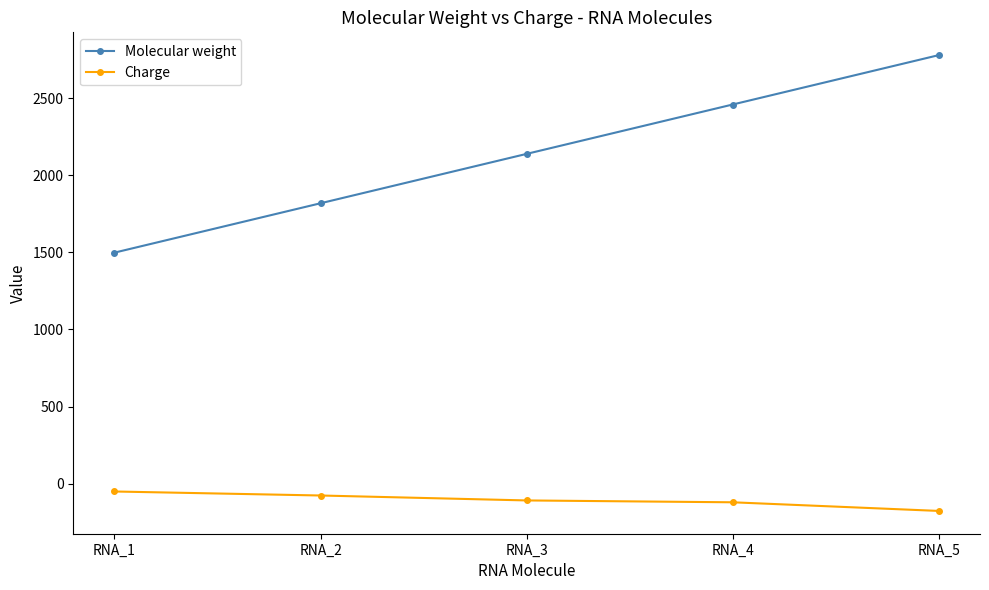

The Charge series shows -76 at RNA_2. True or false?

True